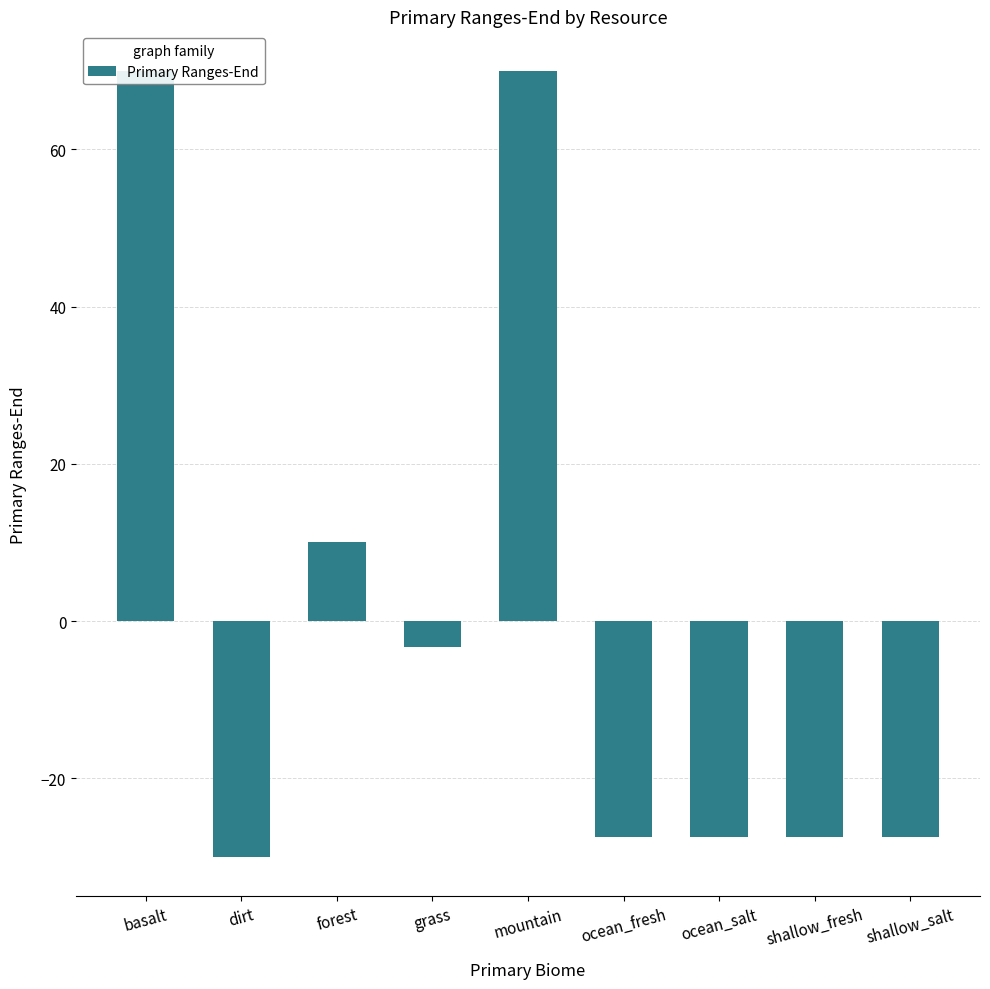

What is the difference between the second highest and second lowest values?

97.5